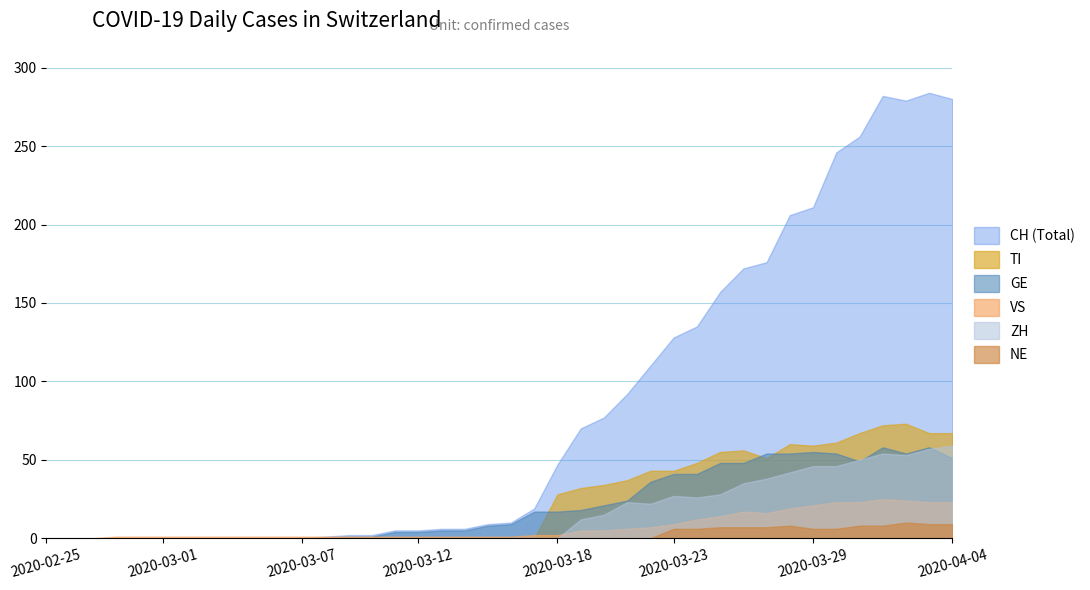

Rank the series by their maximum value, from lowest to highest.

NE, VS, GE, ZH, TI, CH